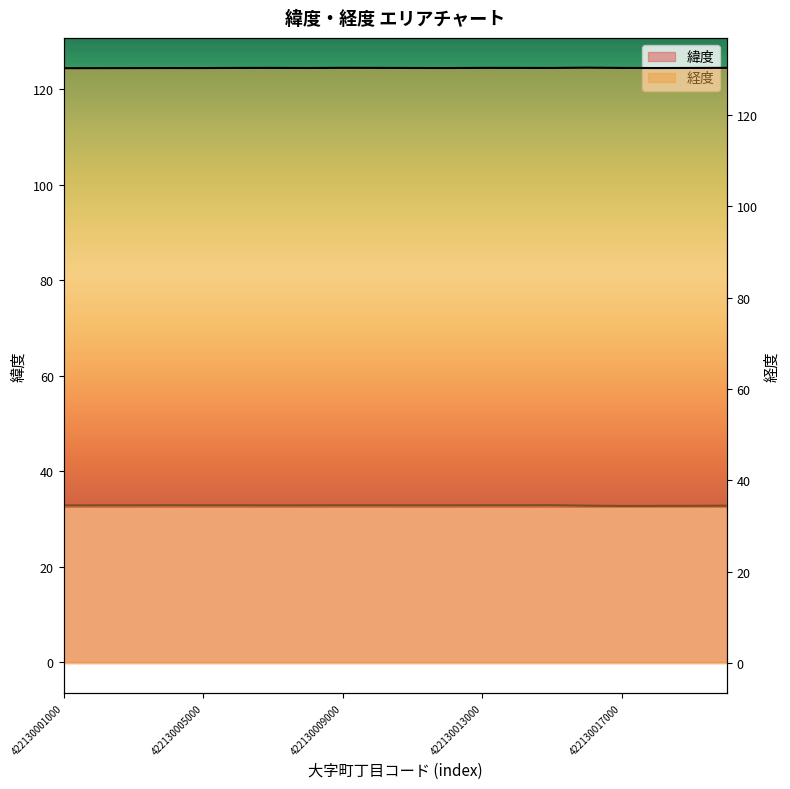

True or false: 経度 and 緯度 intersect in this chart.

False